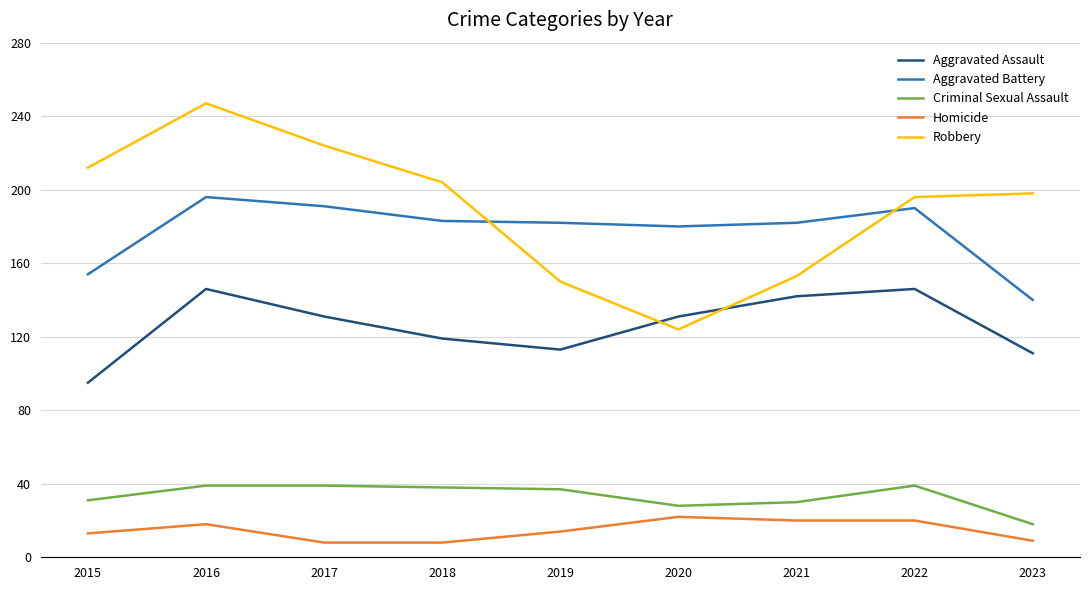

What is the difference between the maximum and minimum values in the Robbery series?

123